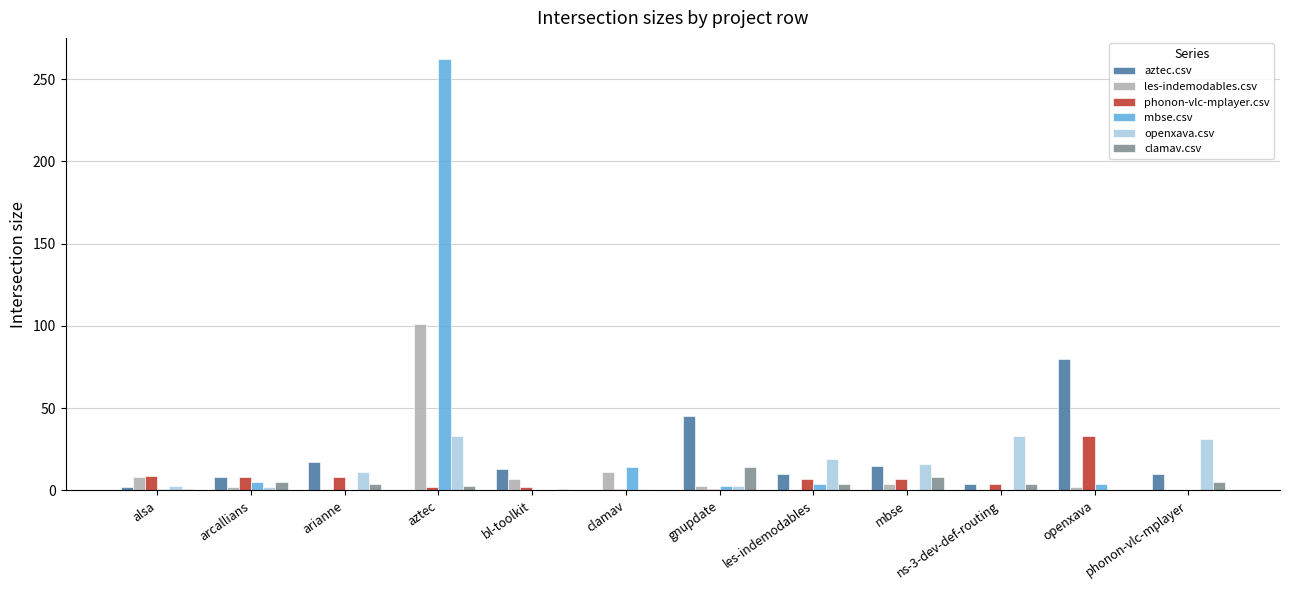

At which category is the sum across all series the highest?

aztec